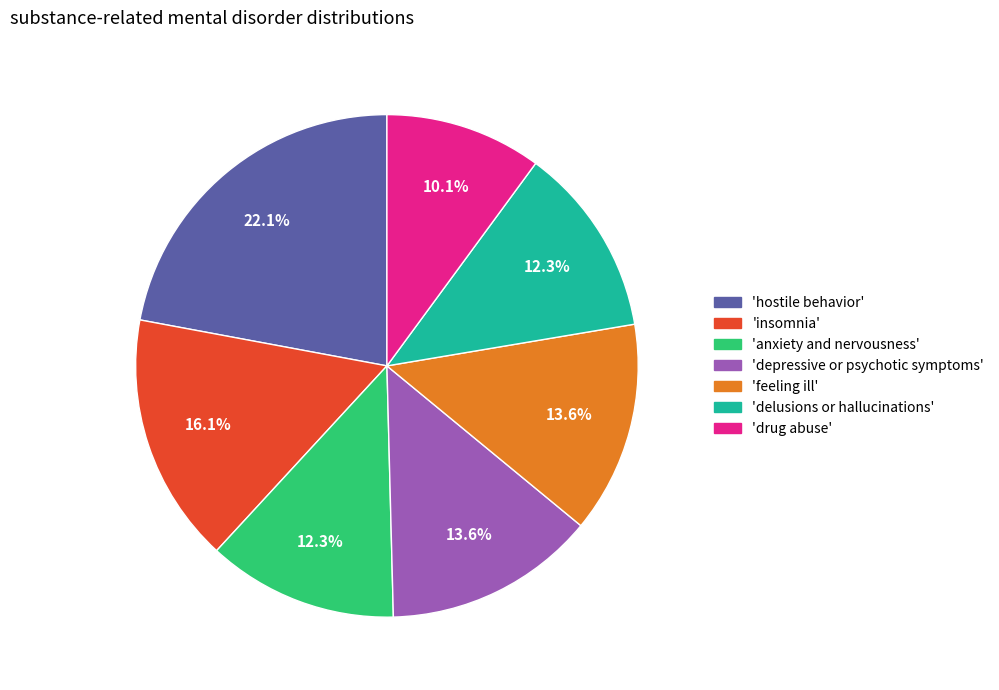

Is there a majority slice in this chart?

No